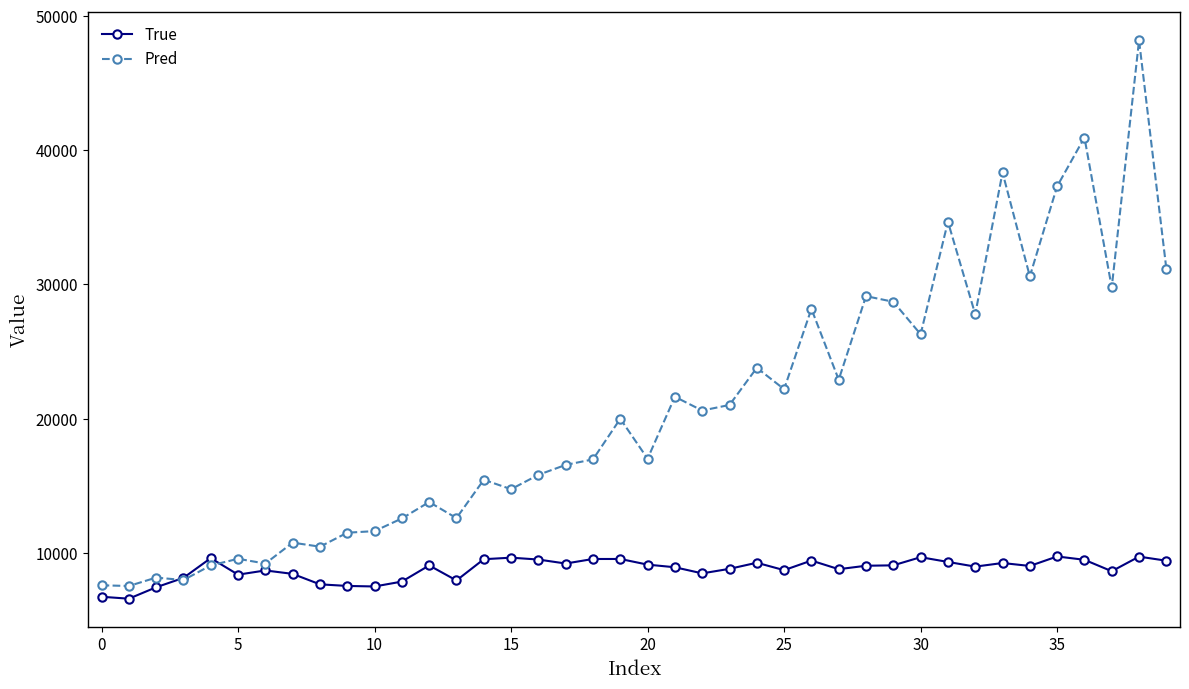

What is the greatest value displayed?

48176.7